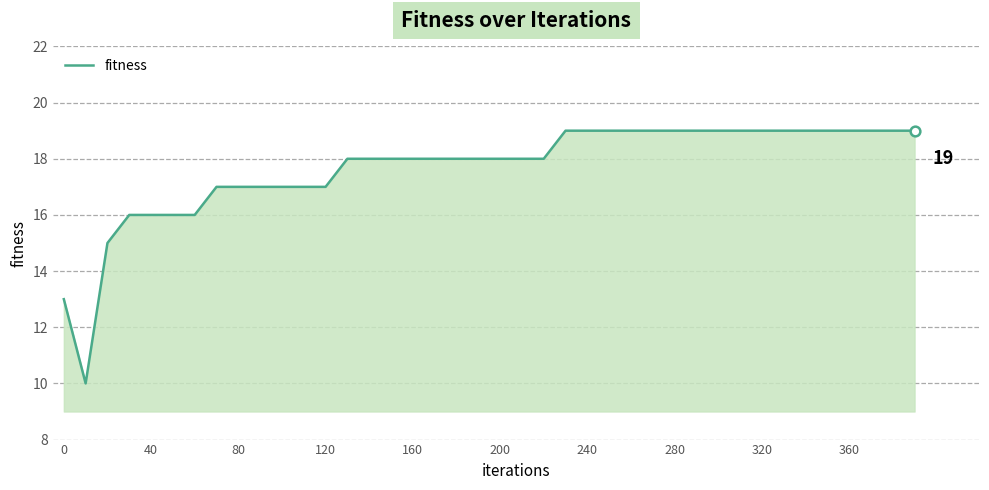

What is the difference between the maximum and minimum values?

9